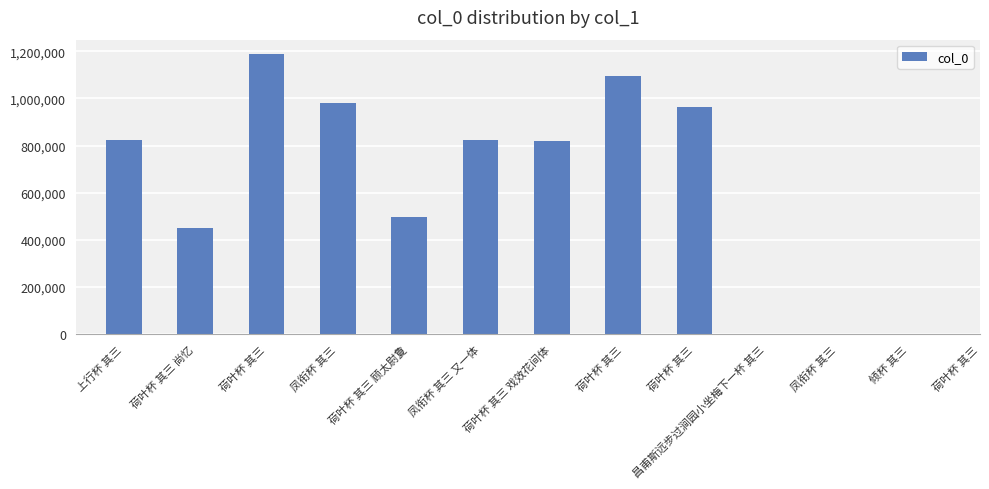

Does the chart contain stacked bars?

No